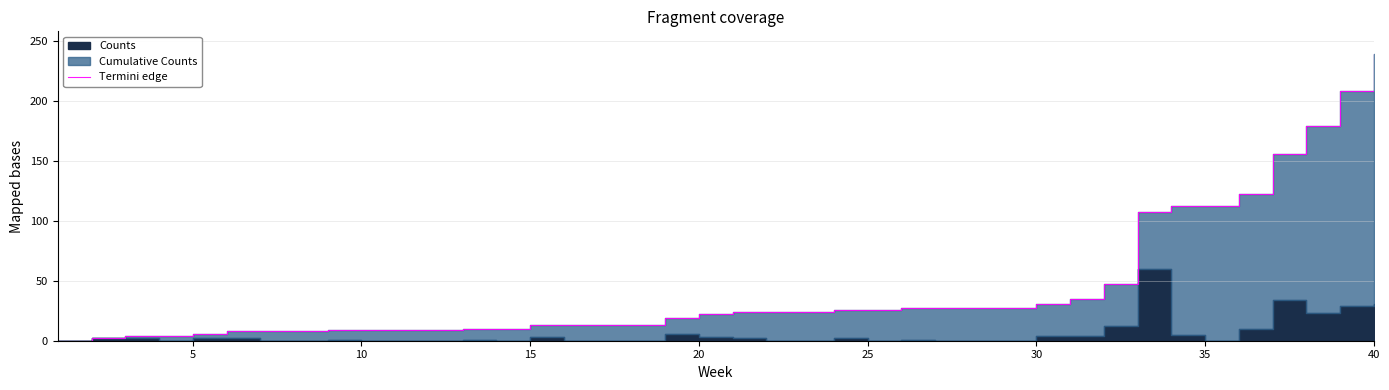

Reading left to right, extract all data points from this chart.

0	2	4	4	6	8	8	8	9	9	9	9	10	10	13	13	13	13	19	22	24	24	24	26	26	27	27	27	27	31	35	47	107	112	112	122	156	179	208	239